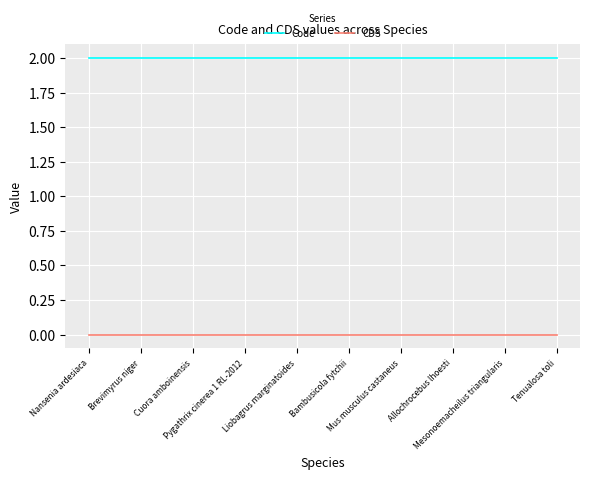

Reading left to right, extract all data points from this chart.

Code: 2	2	2	2	2	2	2	2	2	2
CDS: 0	0	0	0	0	0	0	0	0	0